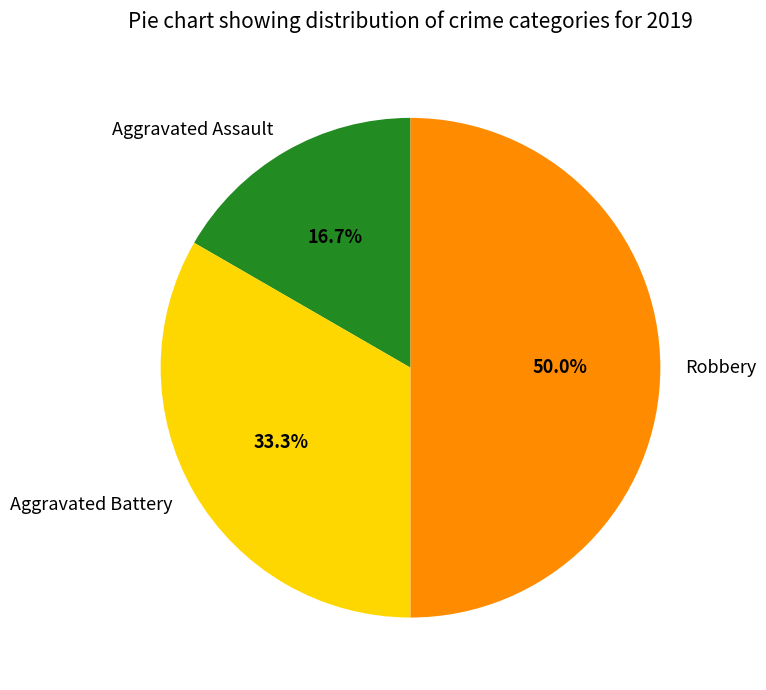

To the nearest percent, what is the difference between the Aggravated Battery and Robbery slice percentages?

17%